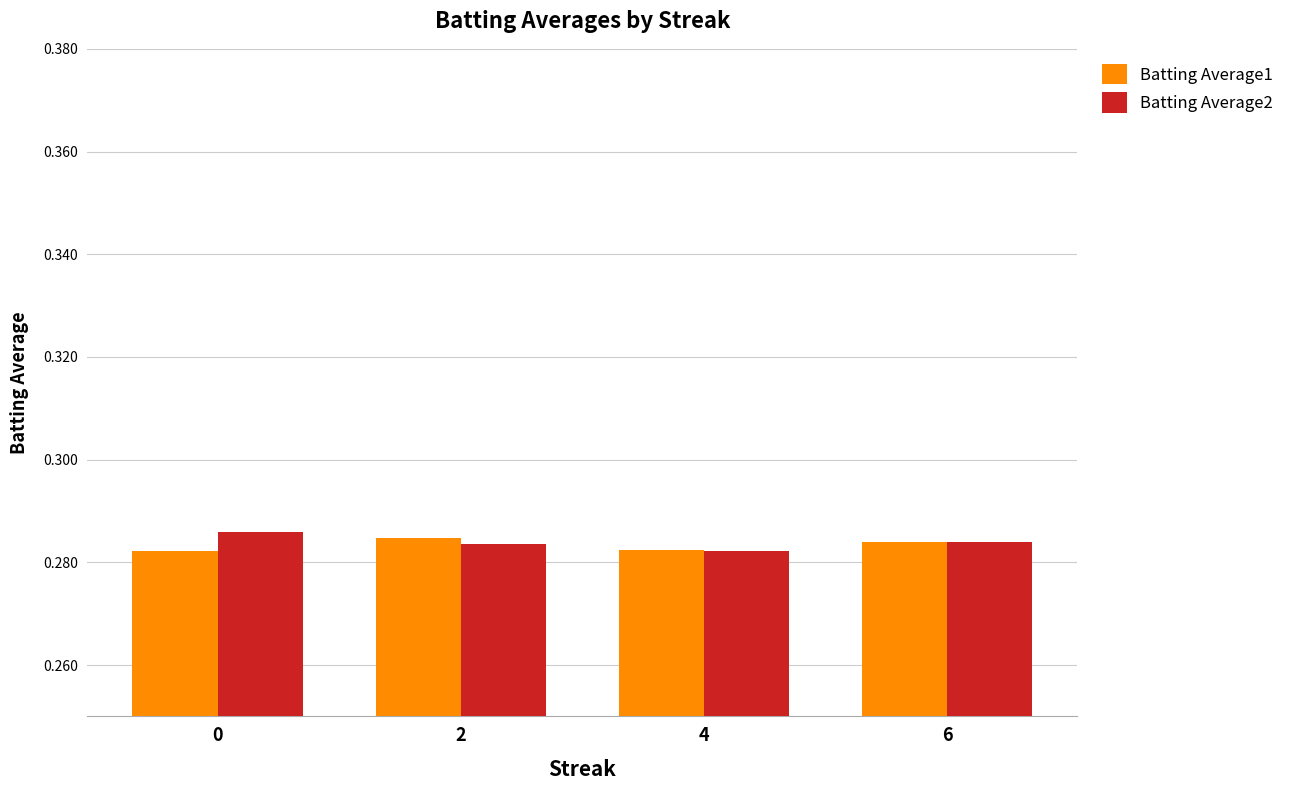

At how many categories does at least one series exceed 0?

4